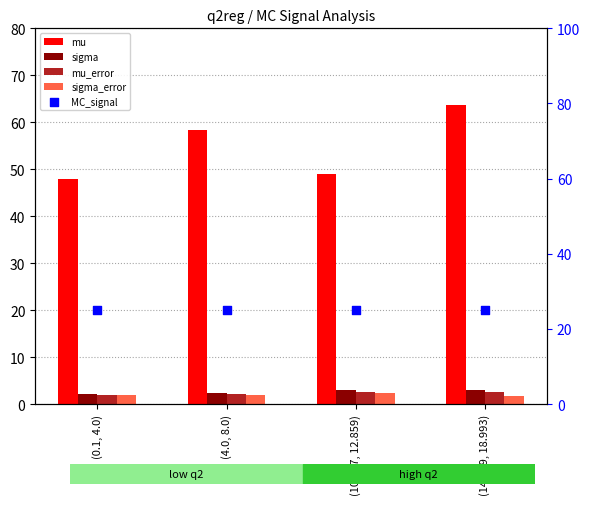

At which category is the sum across all series the highest?

(14.349, 18.993)